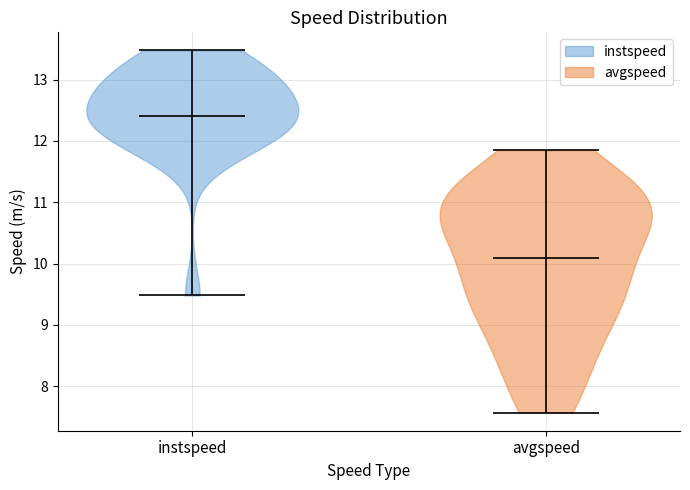

Which violin has the lowest median line?

avgspeed